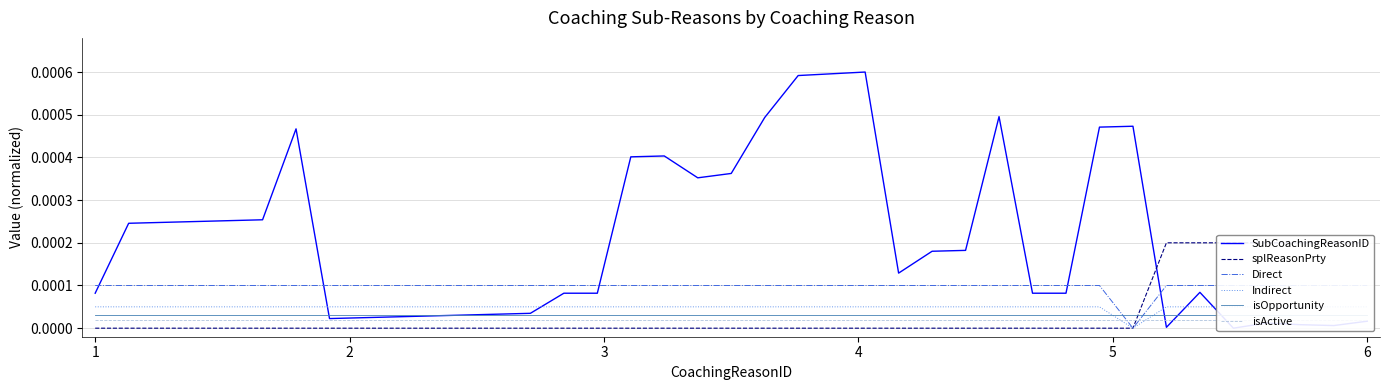

At which category does Direct reach its first local valley?

31